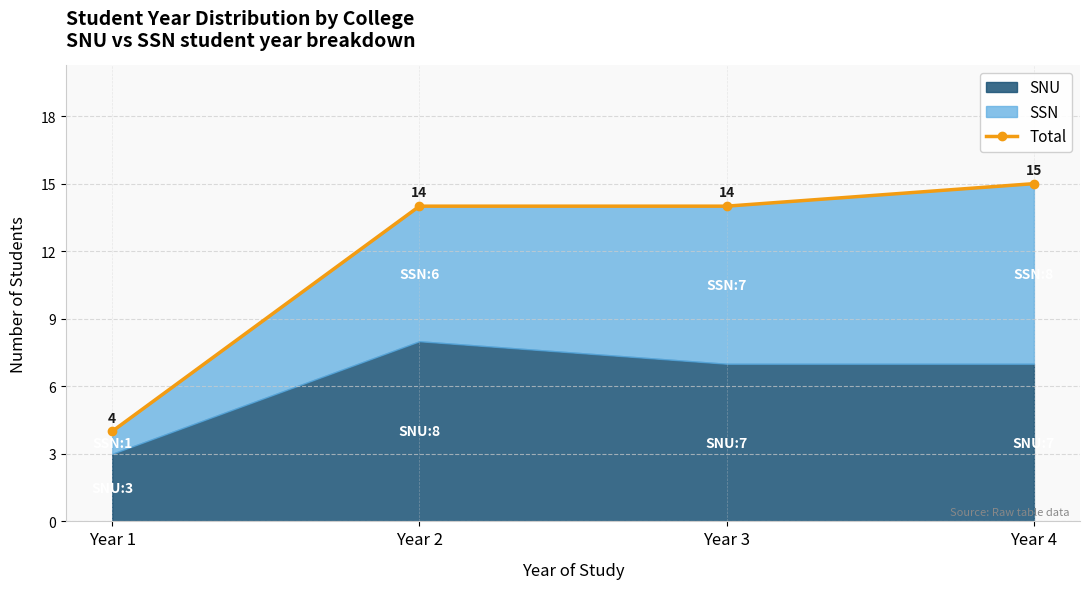

Which category has the lowest value across all series?

Year 1